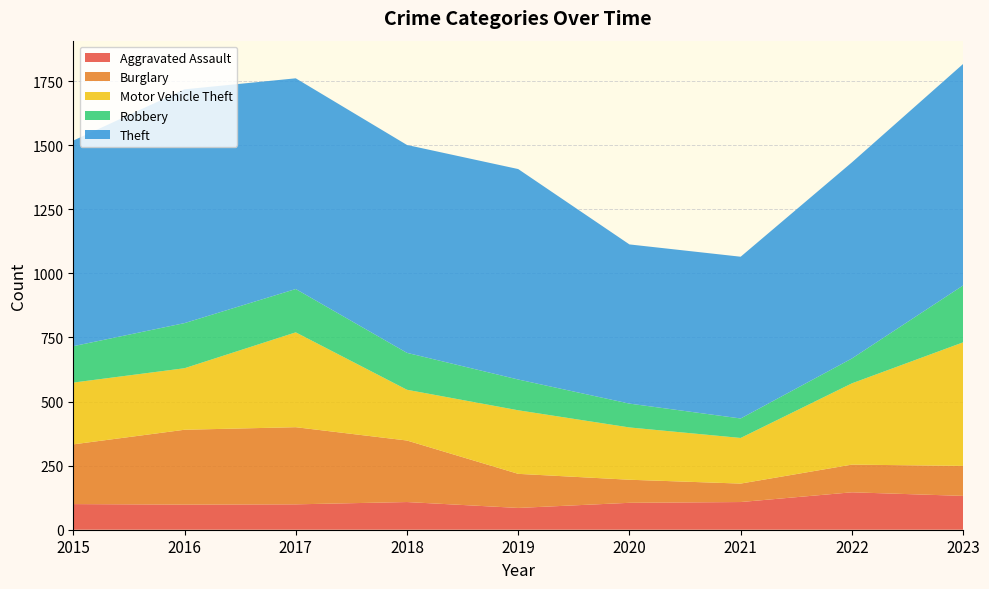

Reading left to right, what are all the values shown in this chart?

Aggravated Assault: 2015=100	2016=98	2017=99	2018=108	2019=85	2020=105	2021=108	2022=146	2023=132
Burglary: 2015=233	2016=292	2017=301	2018=240	2019=133	2020=90	2021=72	2022=108	2023=117
Motor Vehicle Theft: 2015=241	2016=240	2017=370	2018=198	2019=248	2020=204	2021=178	2022=317	2023=482
Robbery: 2015=142	2016=176	2017=169	2018=144	2019=120	2020=93	2021=76	2022=97	2023=222
Theft: 2015=802	2016=912	2017=822	2018=811	2019=821	2020=621	2021=631	2022=765	2023=864